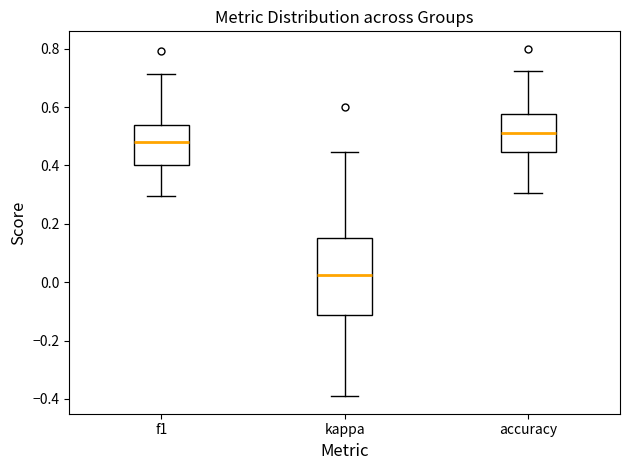

Which box has the lowest median line?

kappa